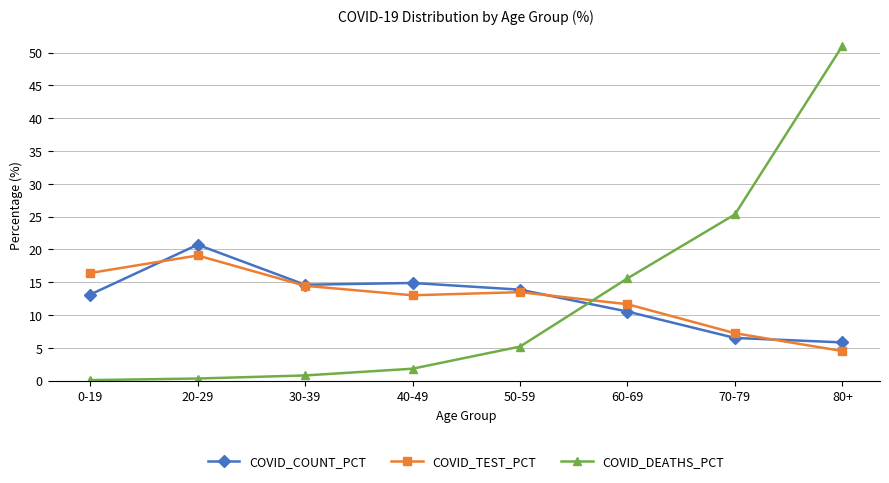

What is the label of the 8th point from the right?

0-19